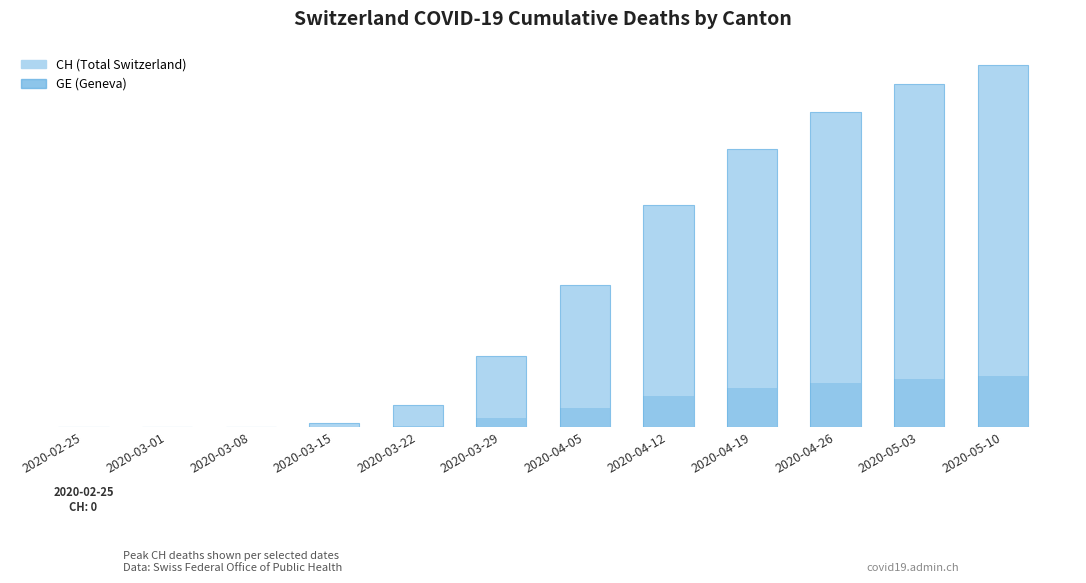

Does the chart contain any negative values?

No